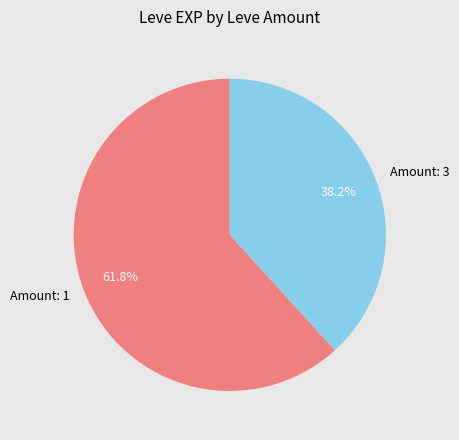

Combined, do Amount: 1 and Amount: 3 account for over 50%?

Yes